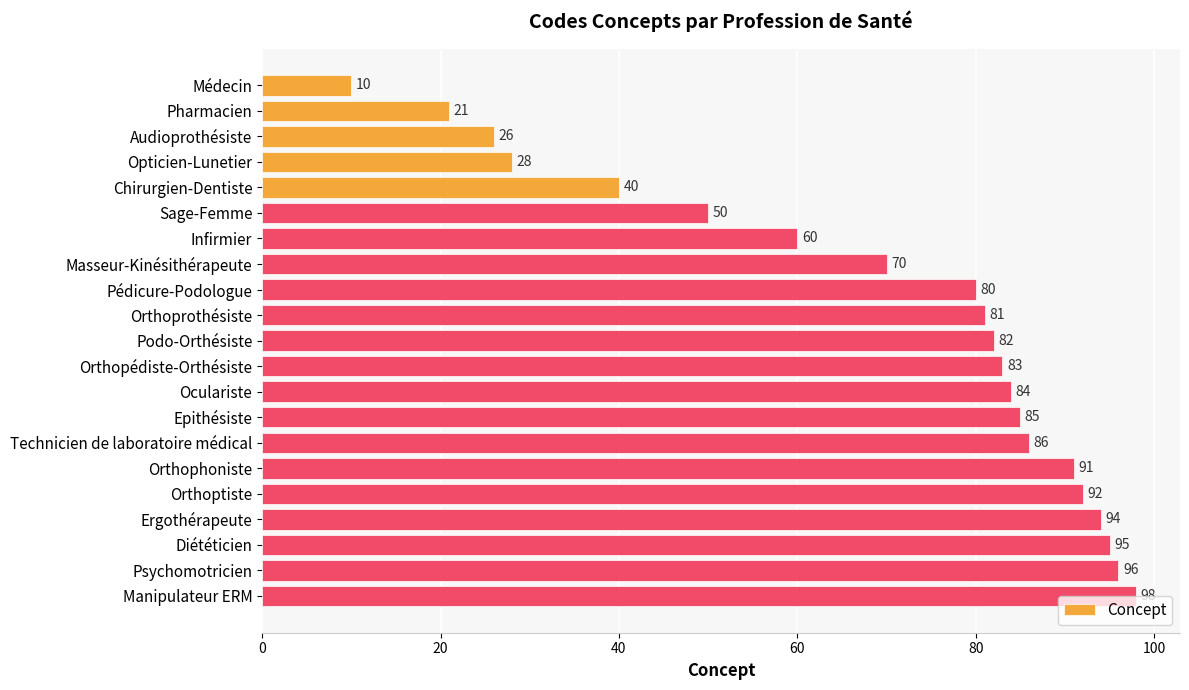

What is the average value?

69